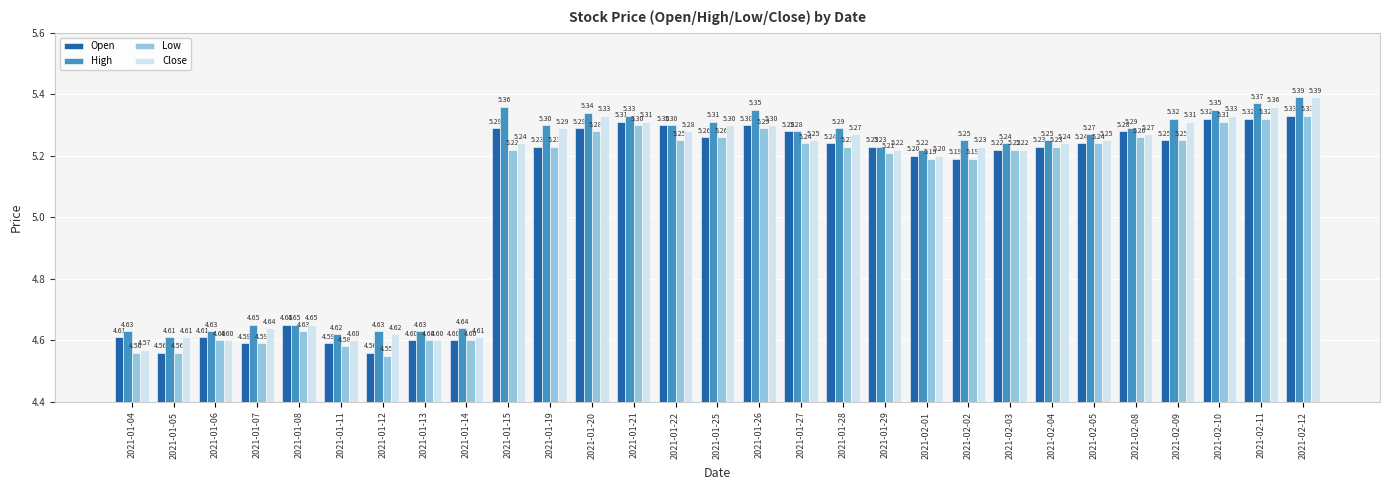

Is the value of Open at 2021-01-14 greater than the value of Close at 2021-01-19?

No